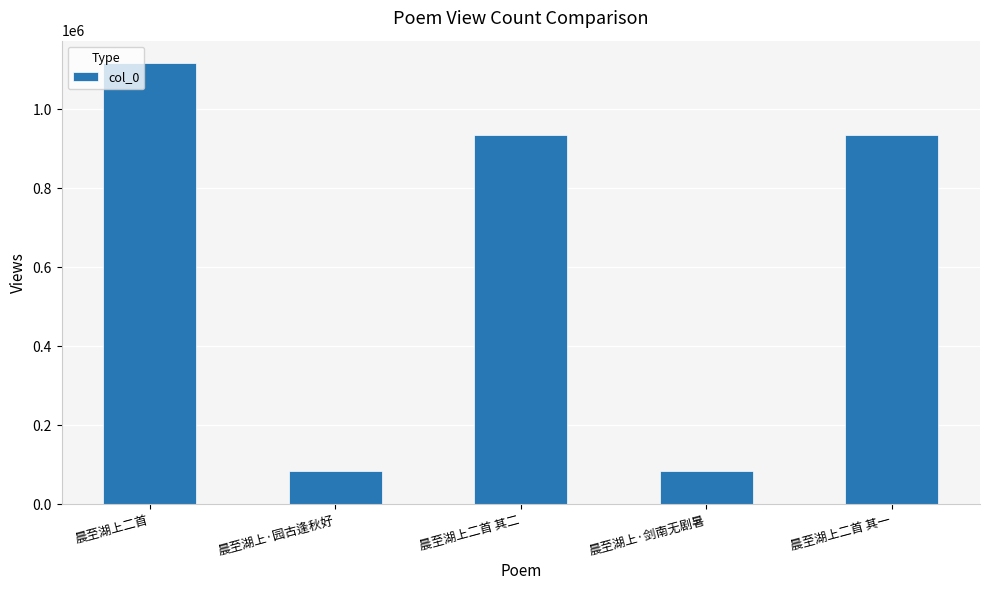

What is the label of the 3rd bar from the left?

晨至湖上二首 其二